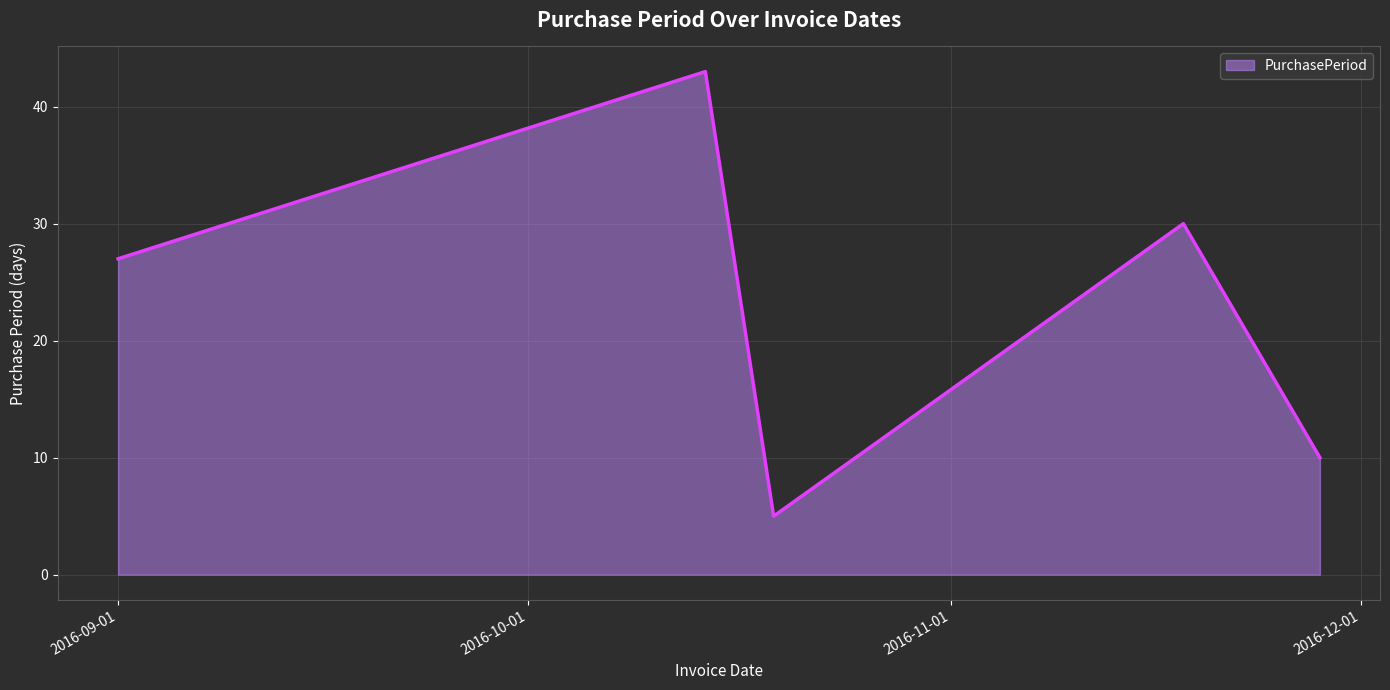

What is the difference between the maximum and minimum values?

38